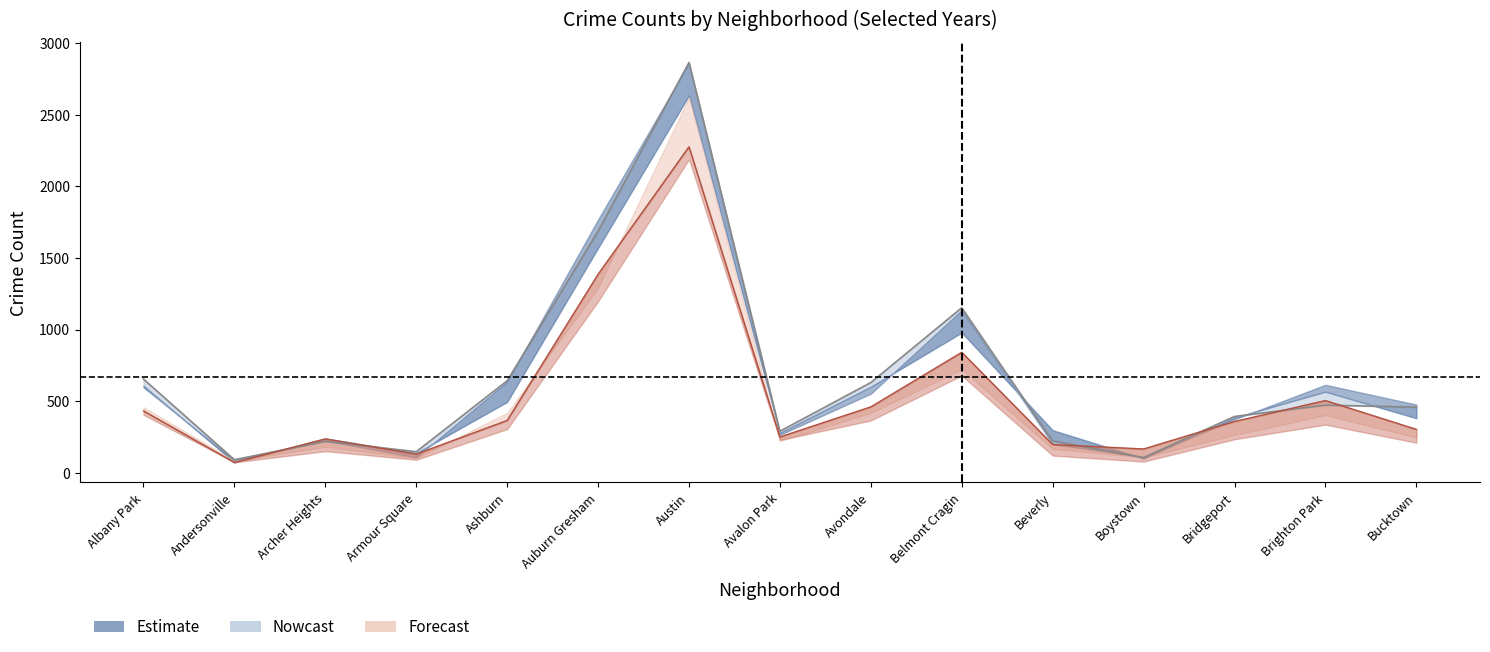

What is the label of the 3rd point from the right?

Bridgeport